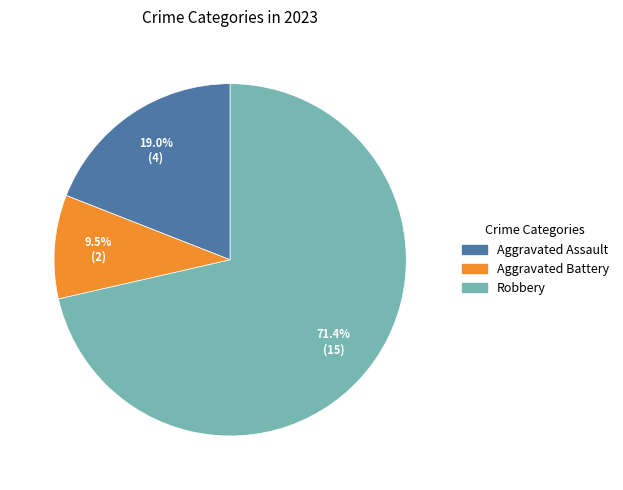

Is there a majority slice in this chart?

Yes